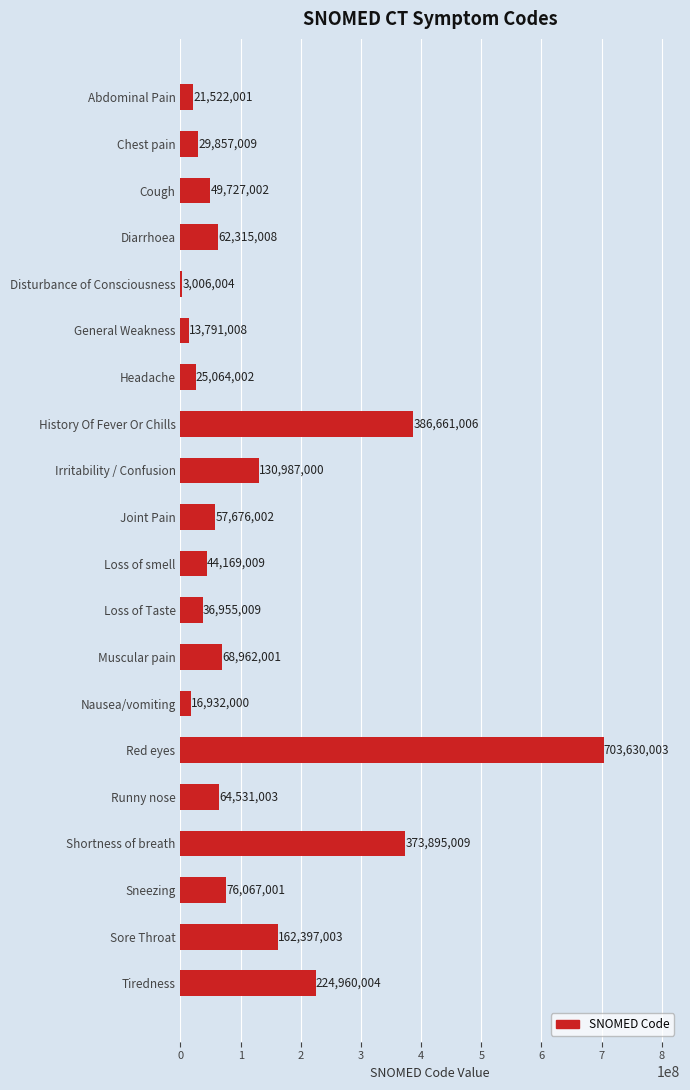

Reading top to bottom, list all the values displayed in this chart.

21522001	29857009	49727002	62315008	3006004	13791008	25064002	386661006	130987000	57676002	44169009	36955009	68962001	16932000	703630003	64531003	373895009	76067001	162397003	224960004